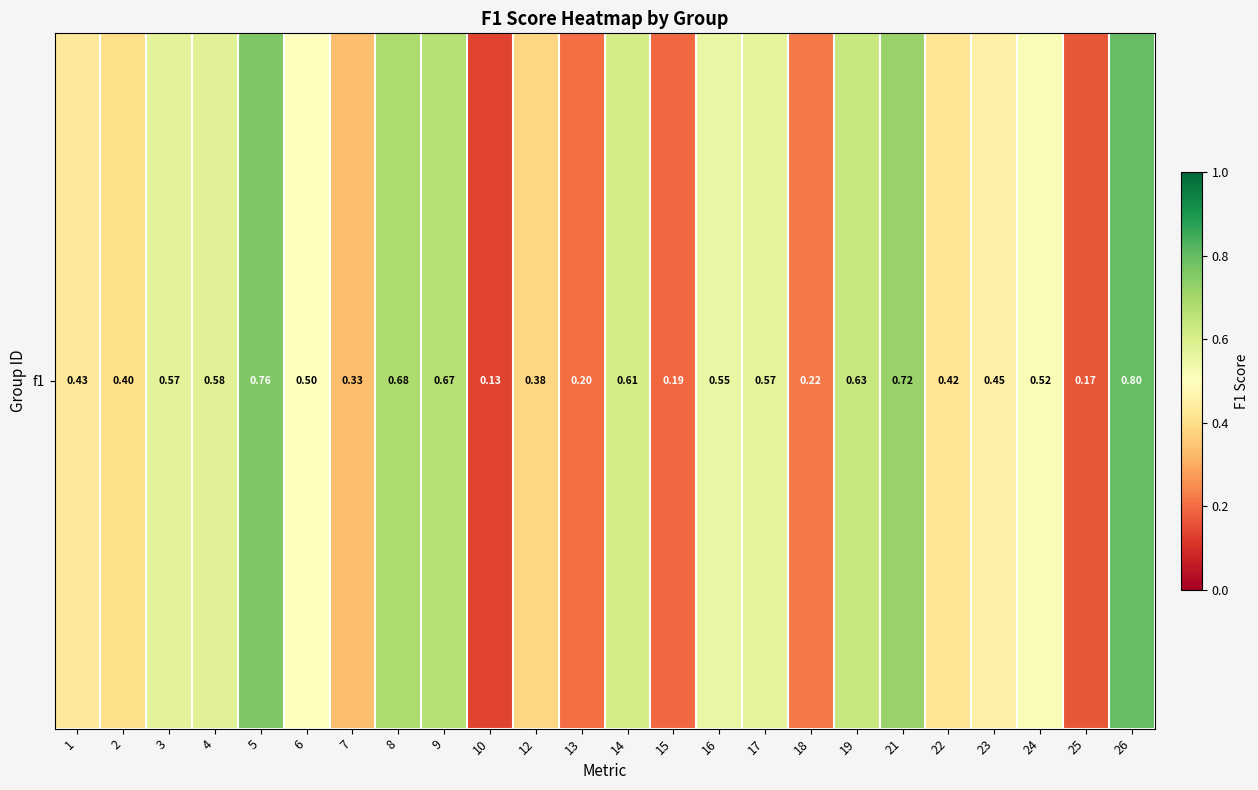

What is the change in value from 1 to 13?

-0.2